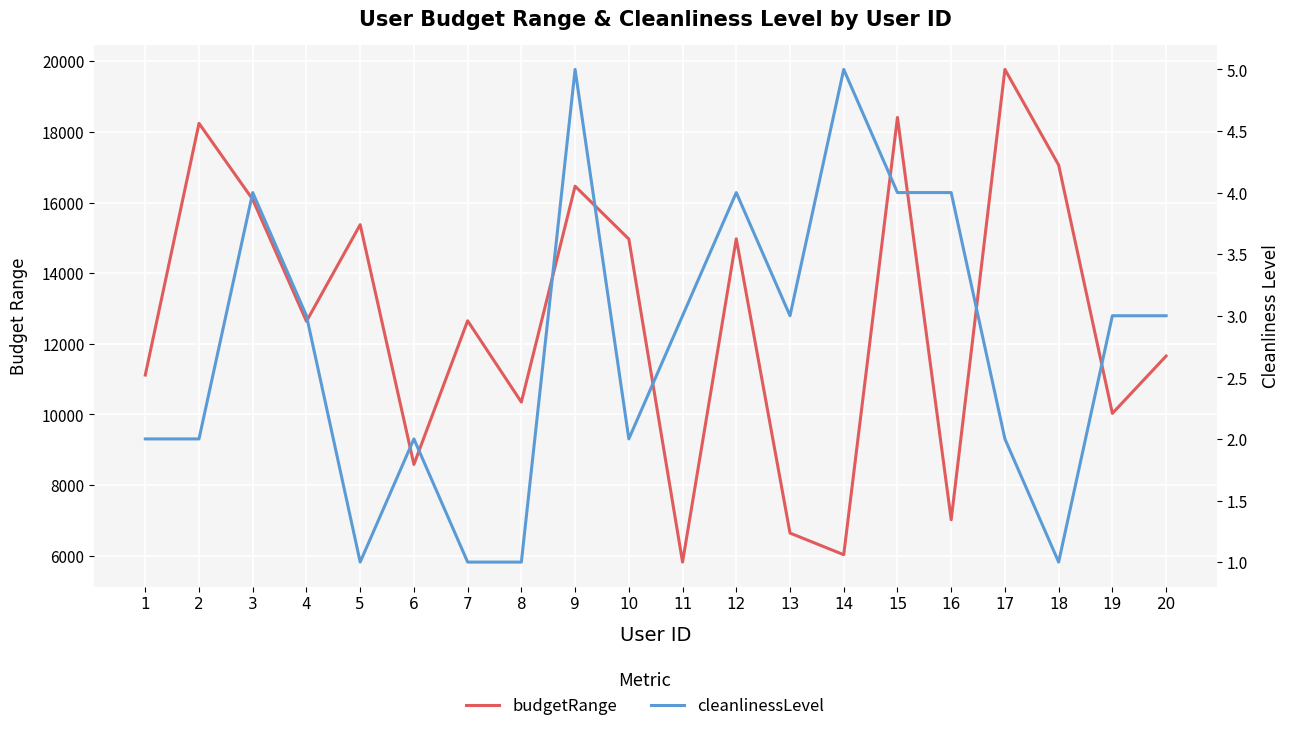

What is the difference between the maximum and minimum values in the budgetRange series?

13953